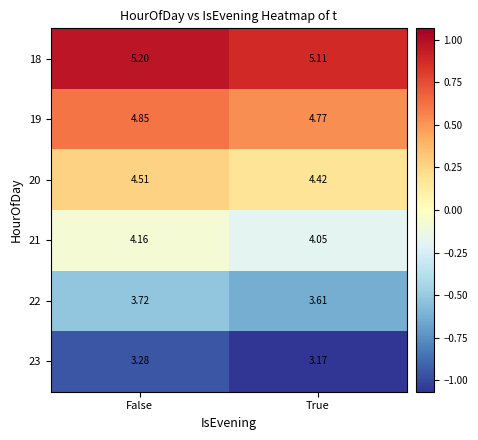

Where is 20 nearest to the value 4?

True